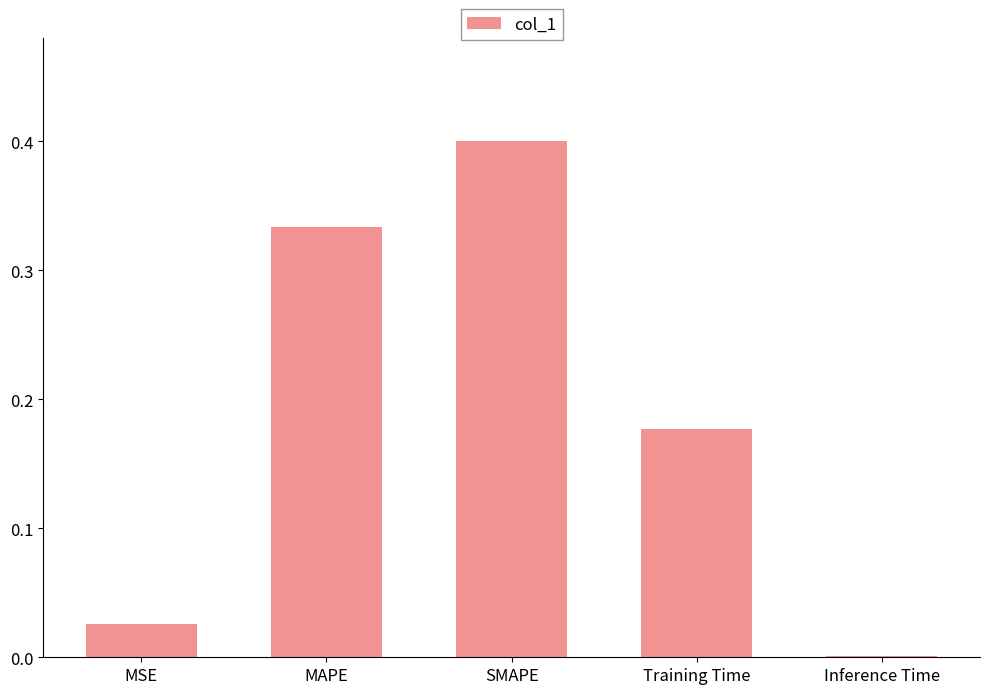

What is the change in value from Training Time to Inference Time?

-0.2